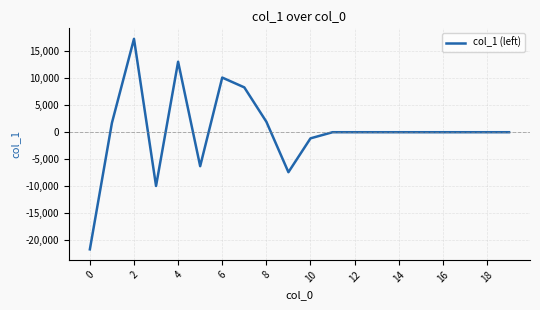

What is the maximum value shown in the chart?

17273.6